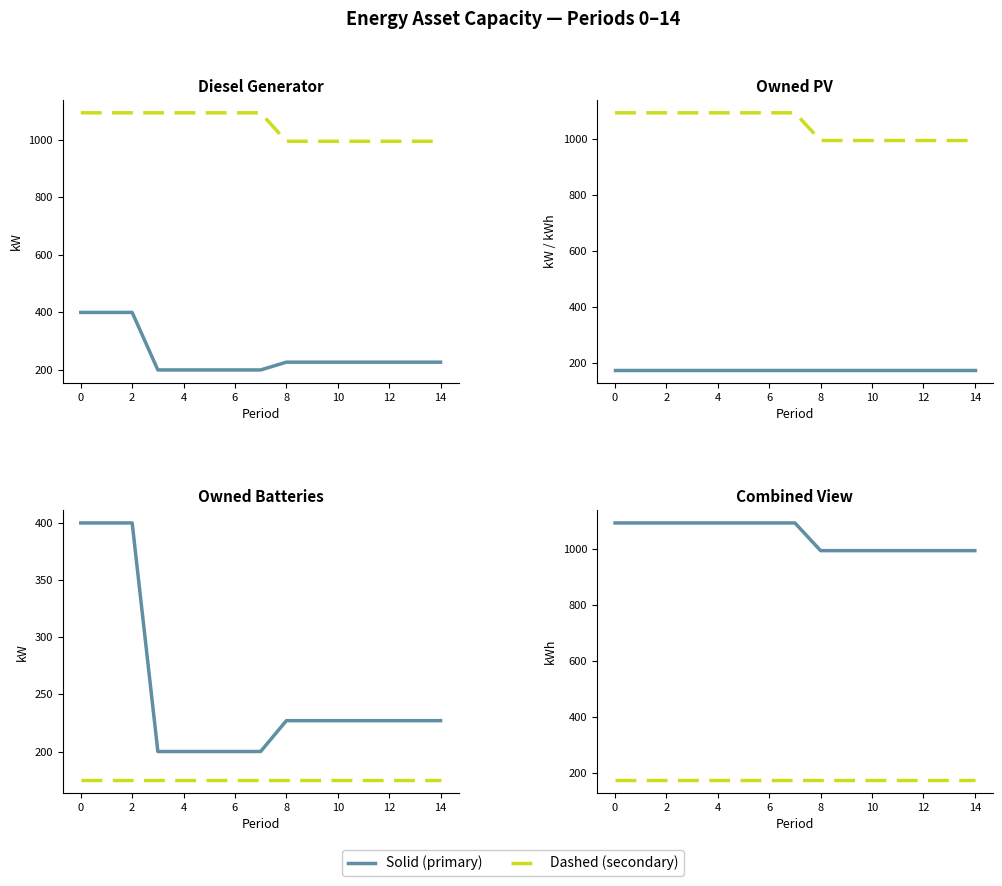

Which series has the largest range (max minus min)?

Diesel Generator